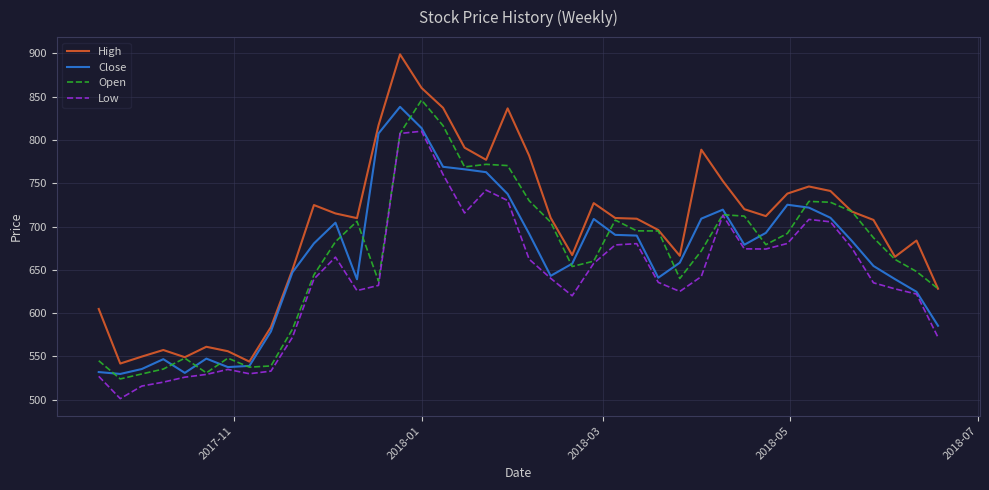

Which series has the widest spread of values?

High